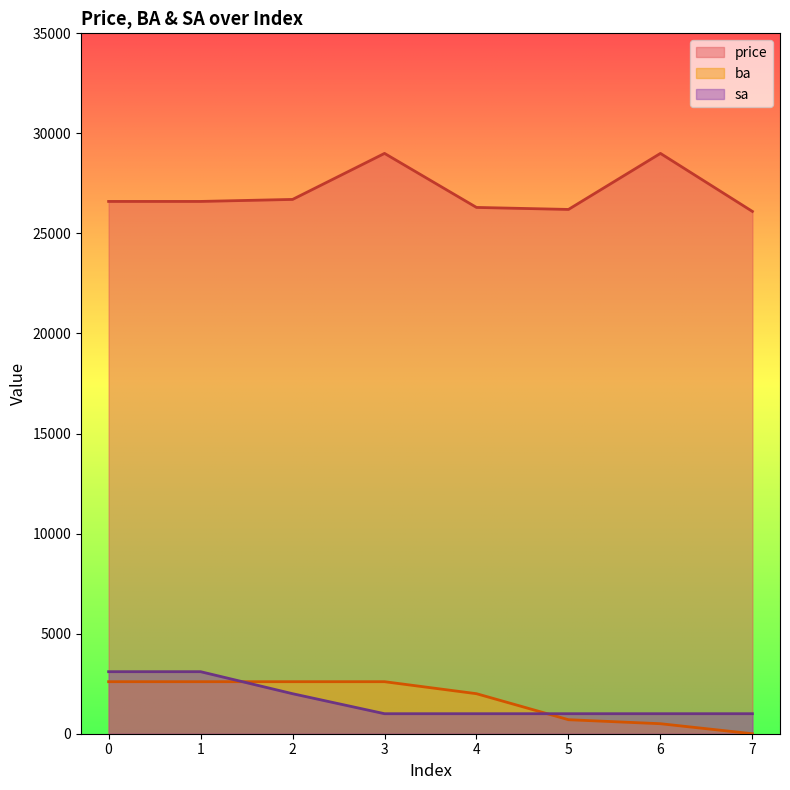

At how many categories does at least one series exceed 10984?

8